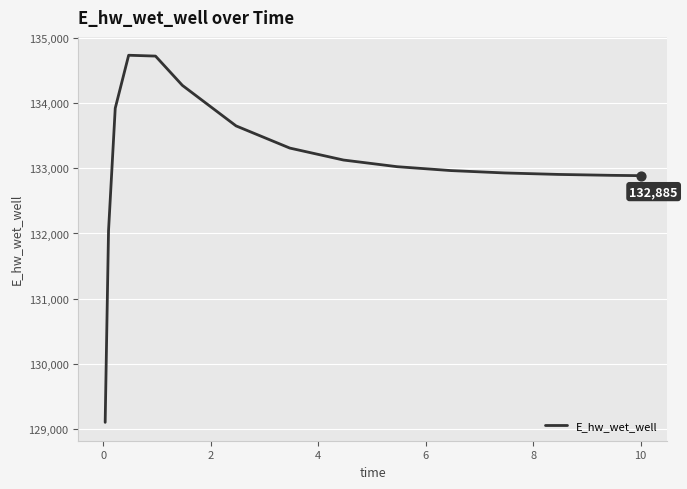

What is the maximum value shown in the chart?

134729.0